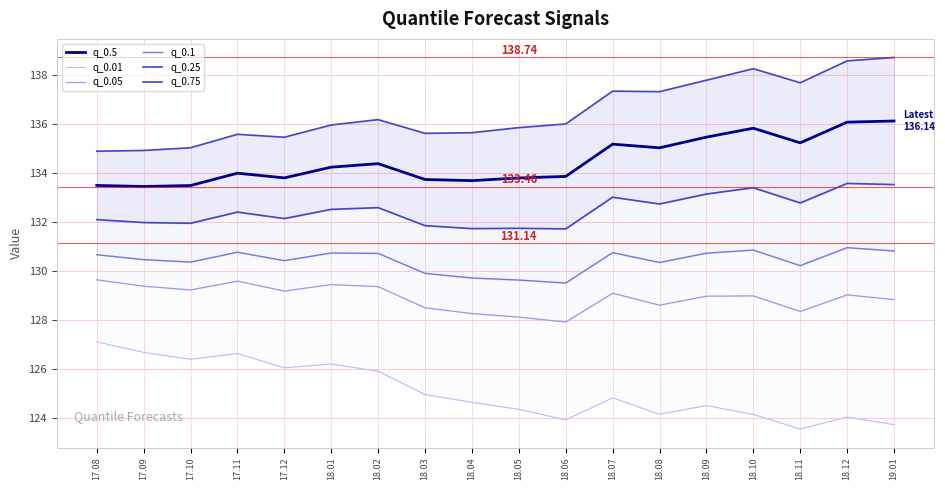

Where is the first local maximum for q_0.75?

17.11